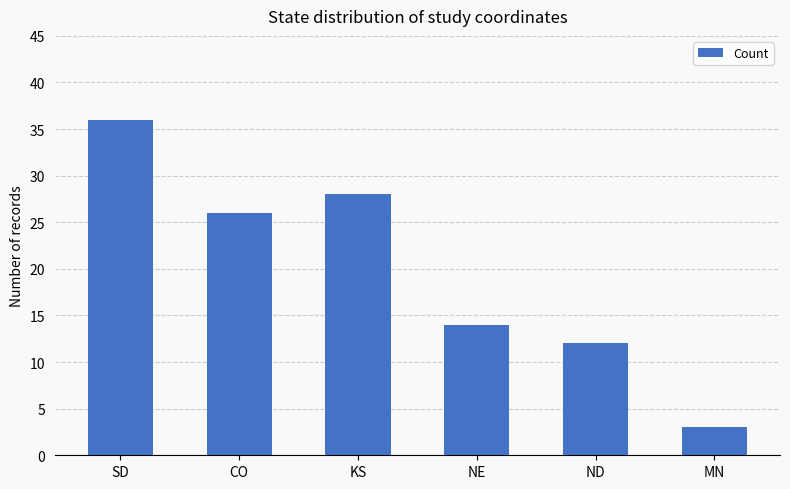

What is the difference between the maximum and minimum values?

33